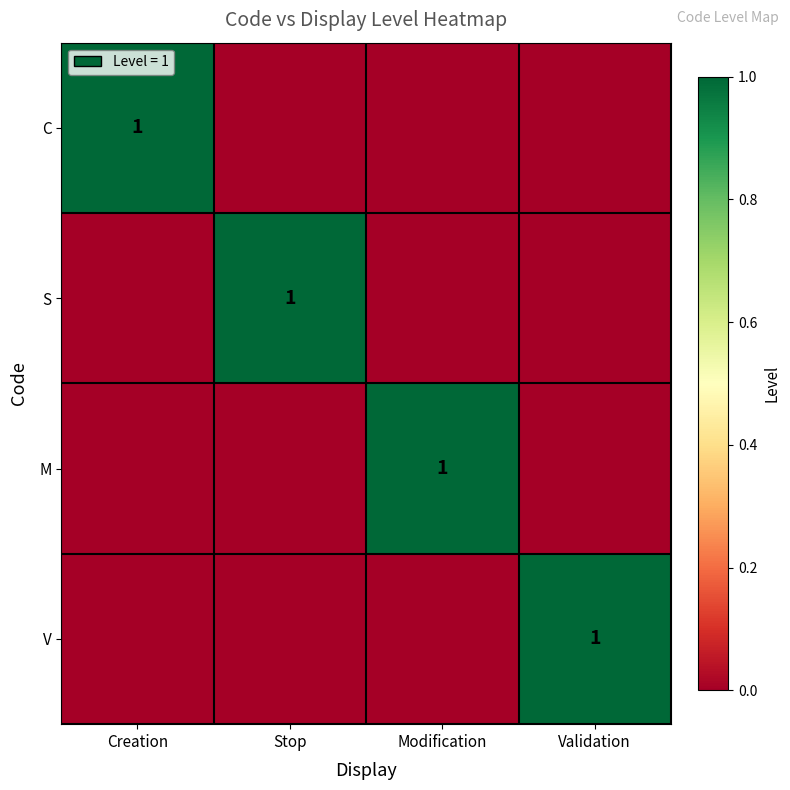

True or false: M has a value of 2 at Modification.

False